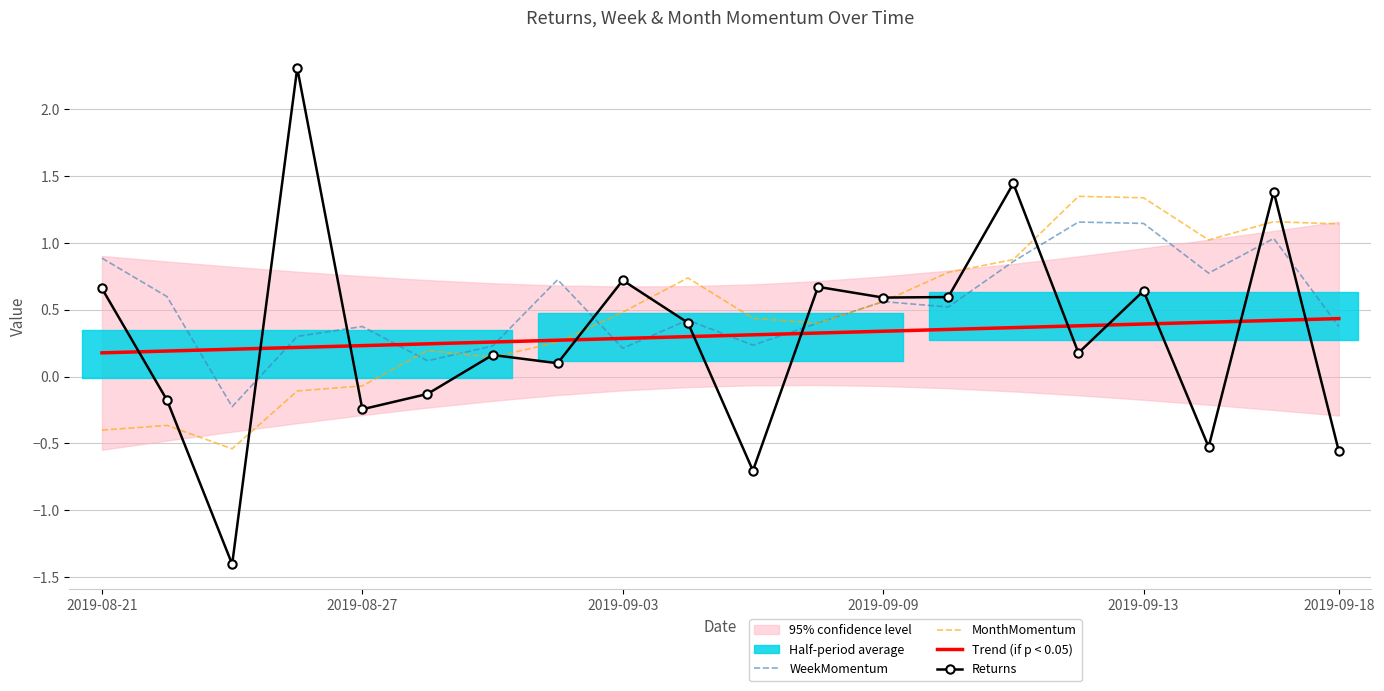

True or false: Returns and Trend (if p < 0.05) cross at least once.

True